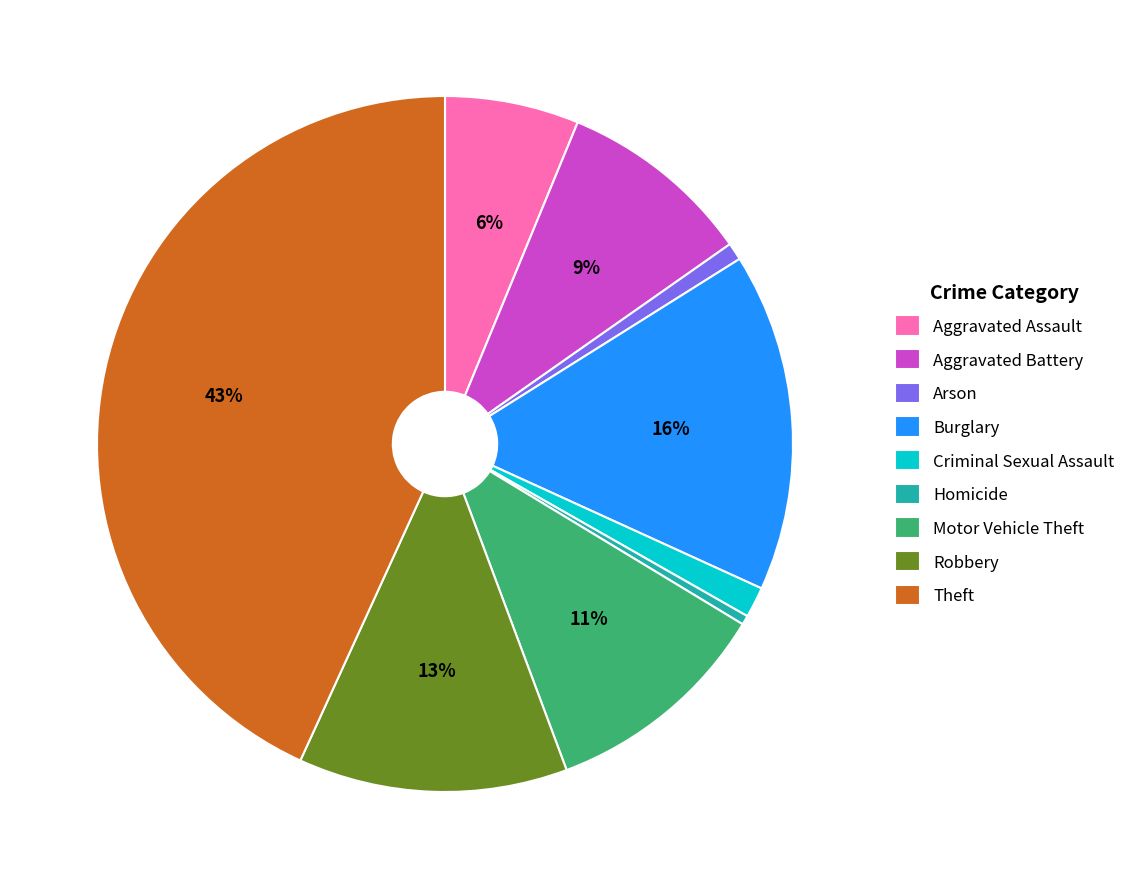

To the nearest percent, what is the combined percentage of Criminal Sexual Assault and Arson?

2%